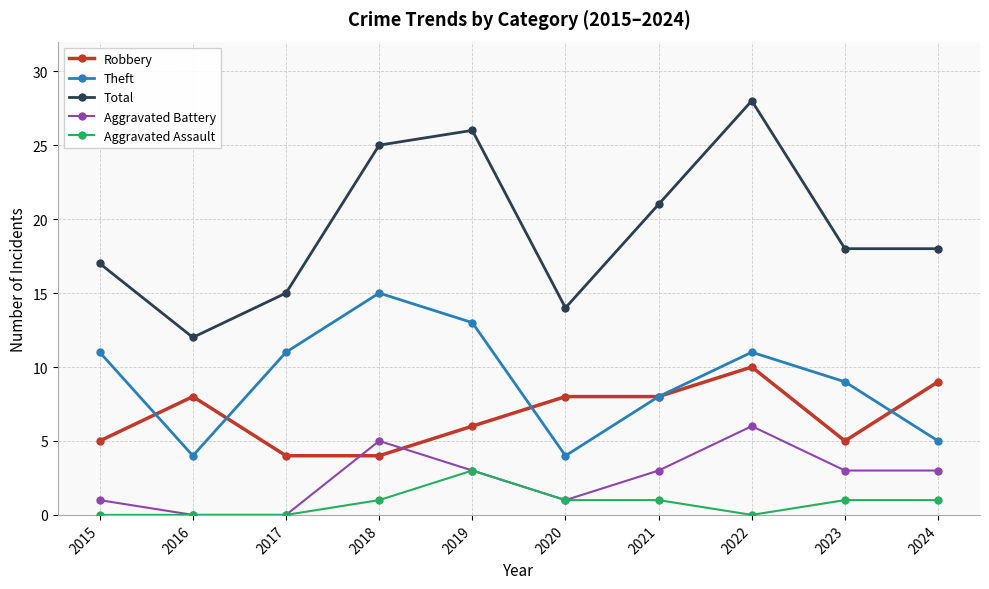

True or false: Aggravated Battery and Total cross at least once.

False